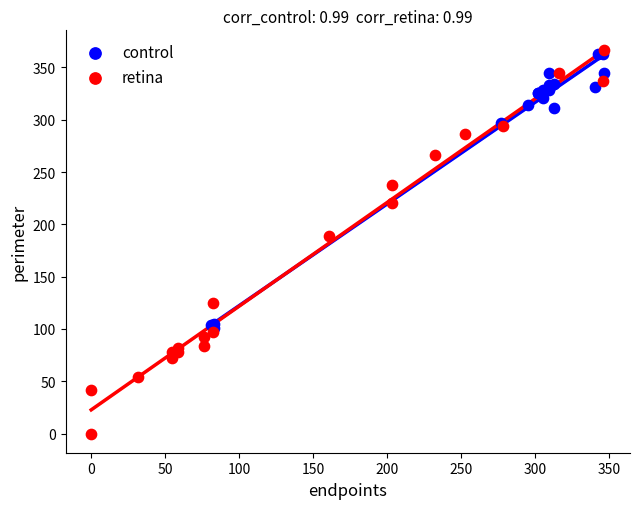

Which series contains the lowest Y value?

retina